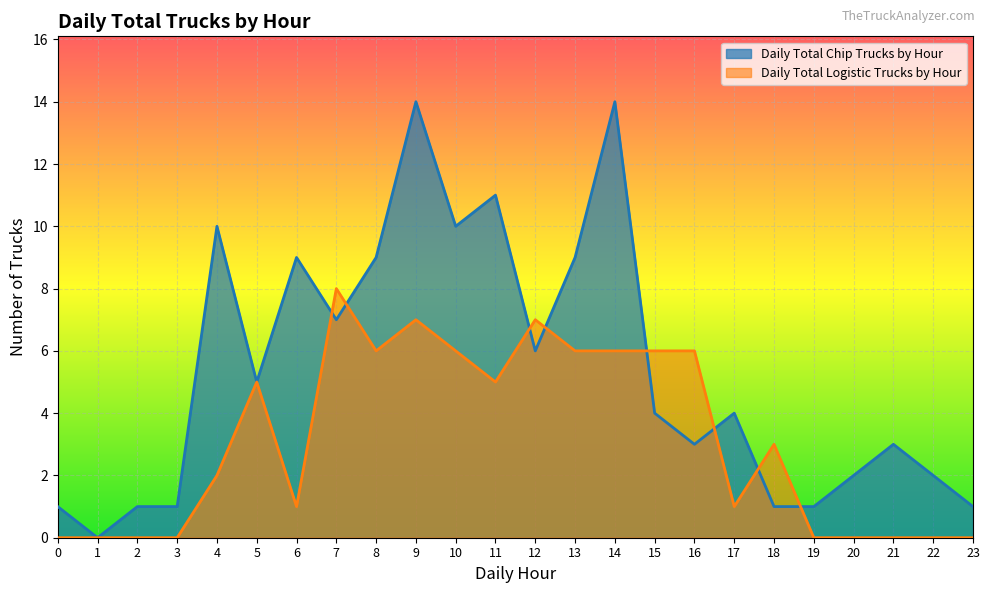

Between 4 and 6, which series saw the biggest shift?

Daily Total Chip Trucks by Hour